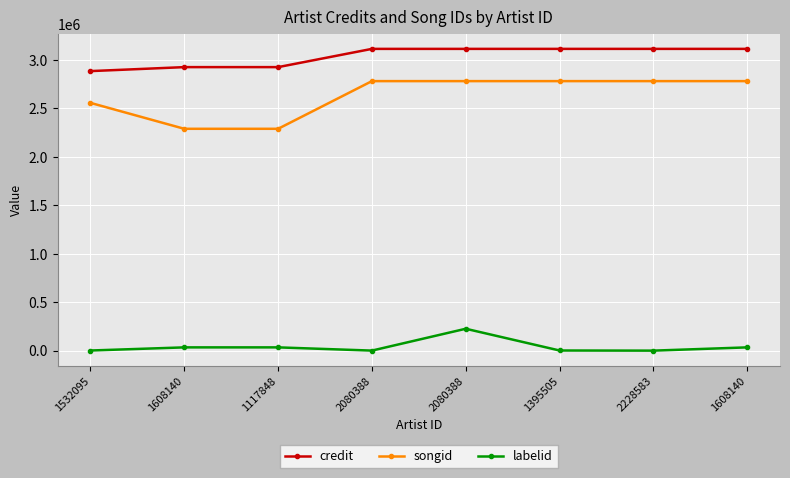

Where is the first local minimum for labelid?

2080388